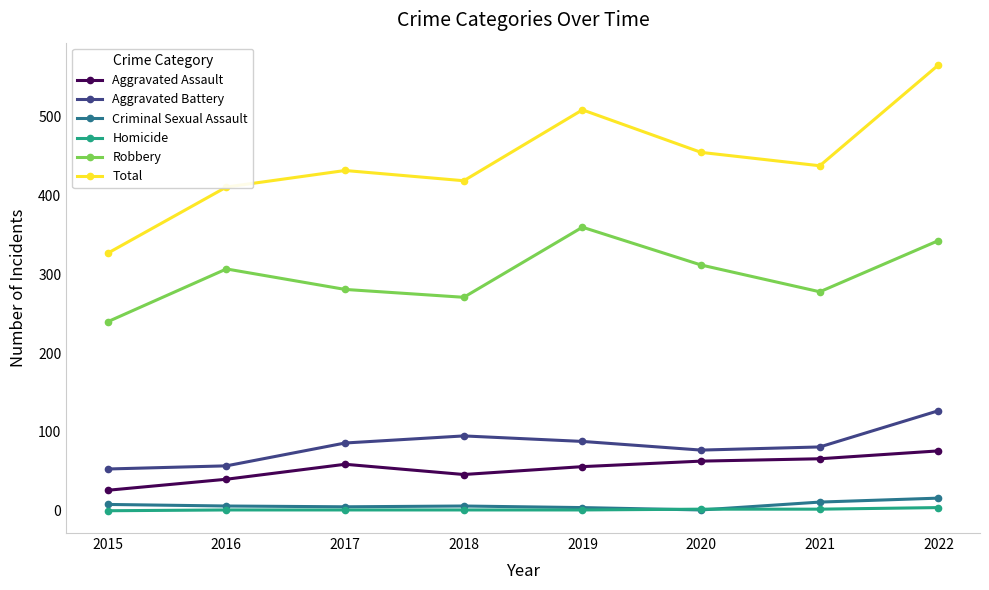

What is the difference between the highest and lowest values at 2018?

418